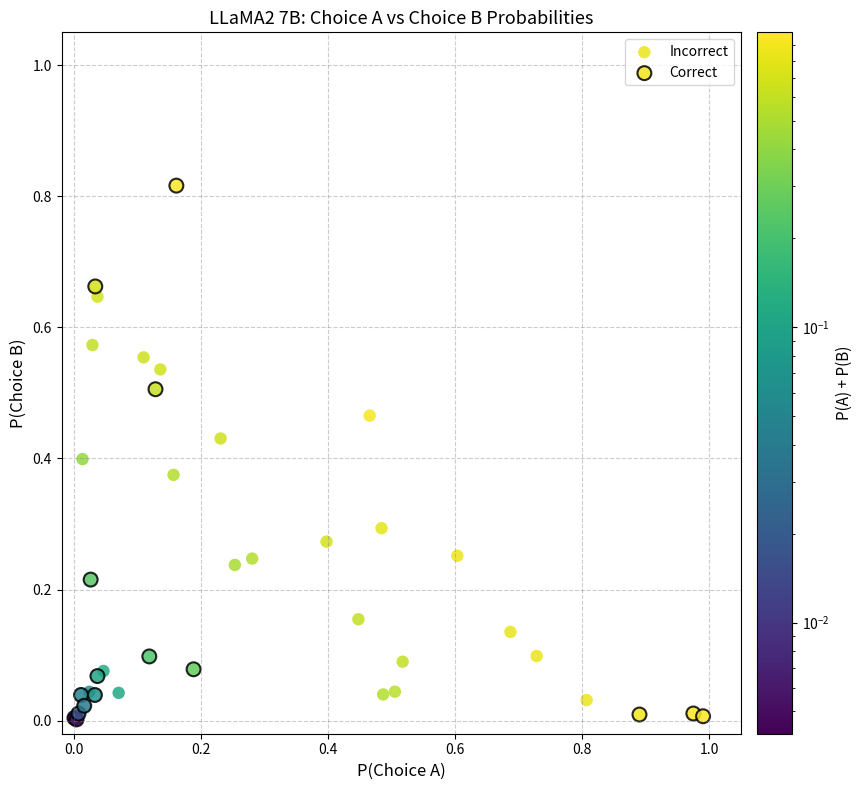

Which series contains the highest Y value?

Correct